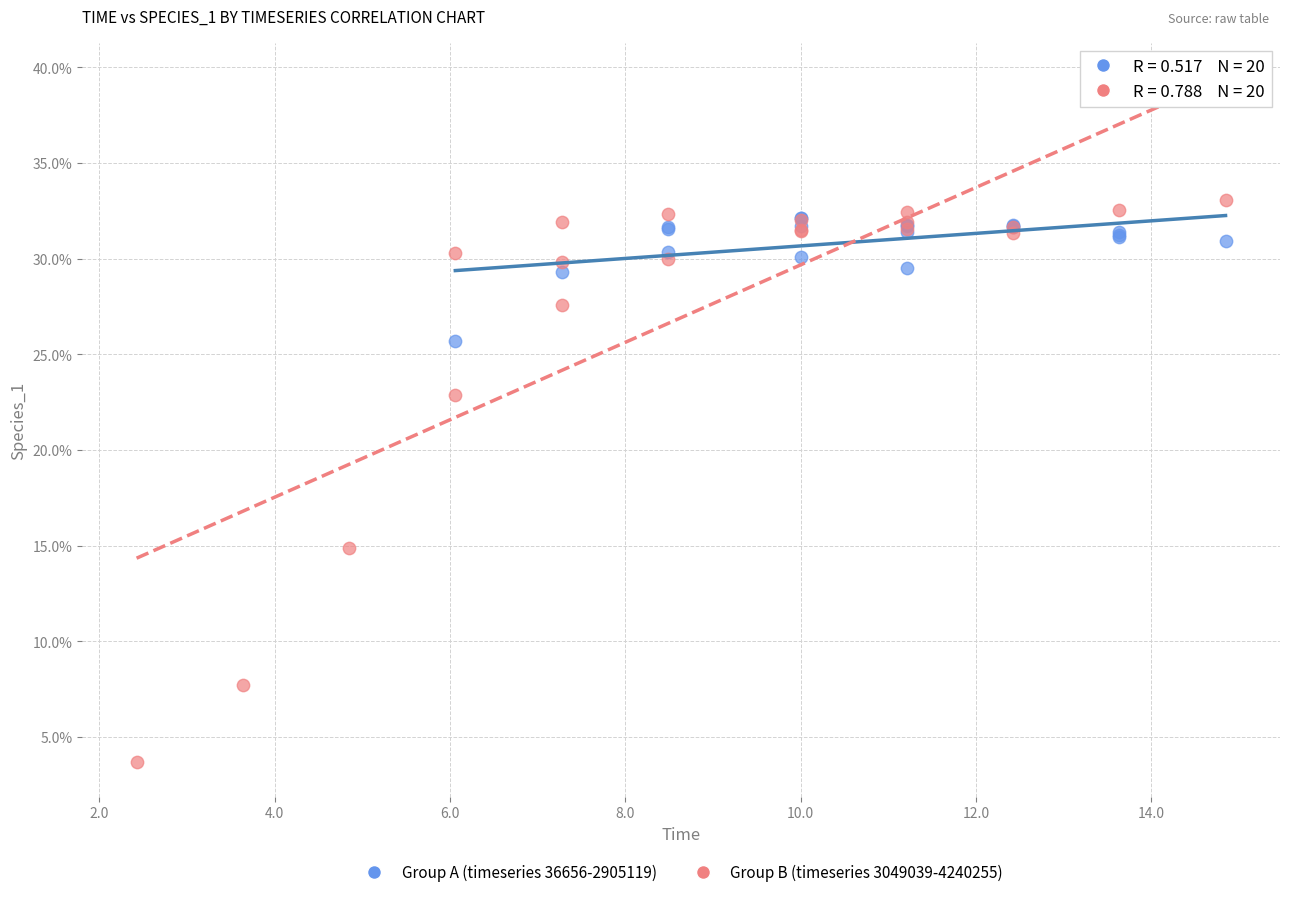

What are all the series names shown in the legend?

Group A (timeseries 36656-2905119), Group B (timeseries 3049039-4240255)